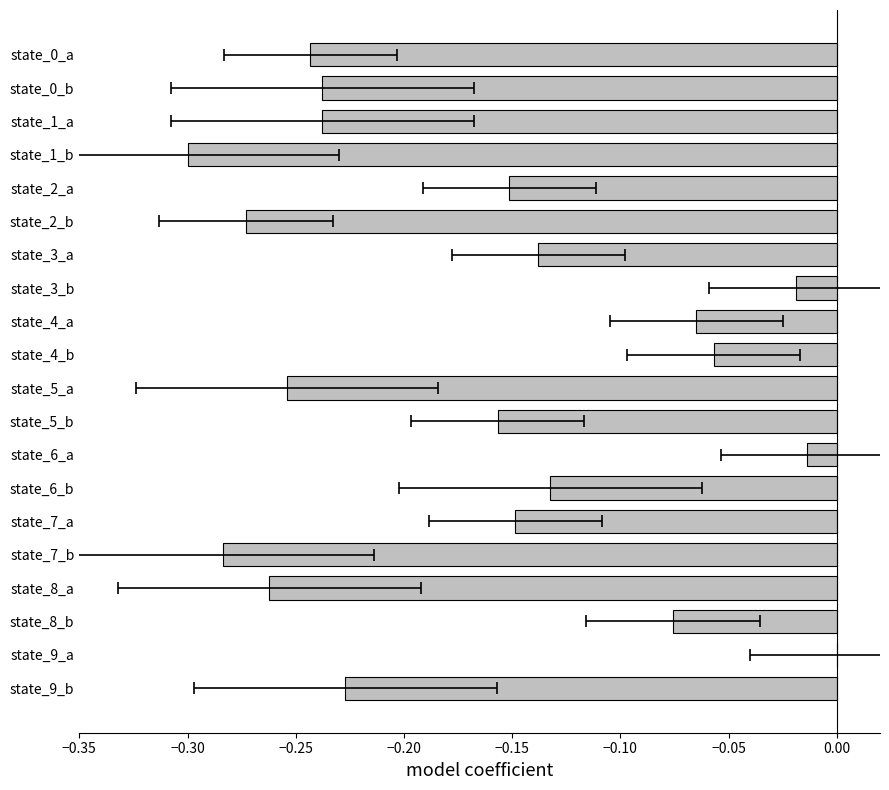

How many values are below zero?

19